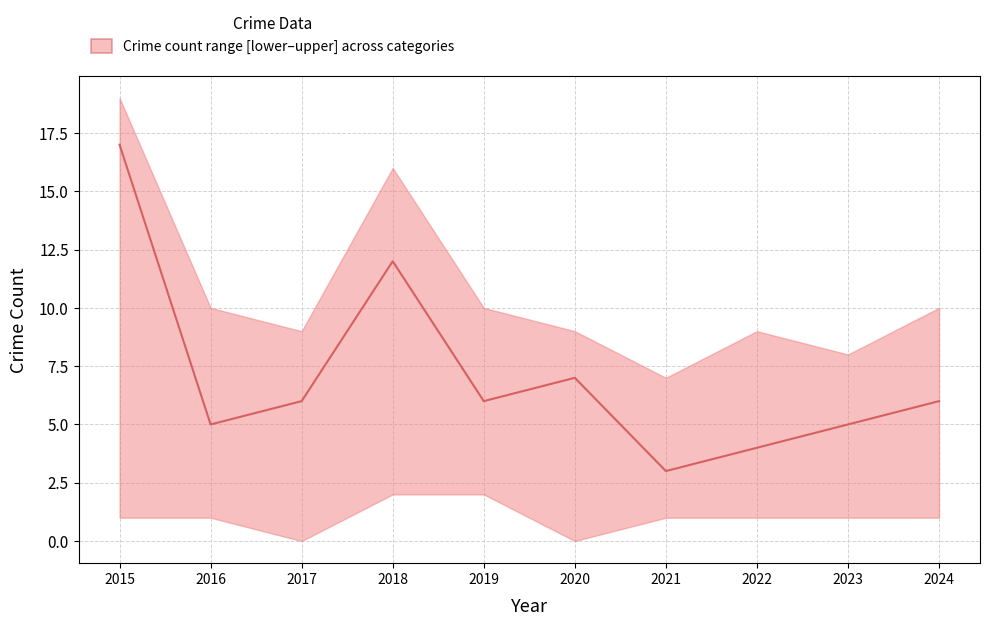

Approximately how many times larger is the value at 2024 compared to 2022?

1.5